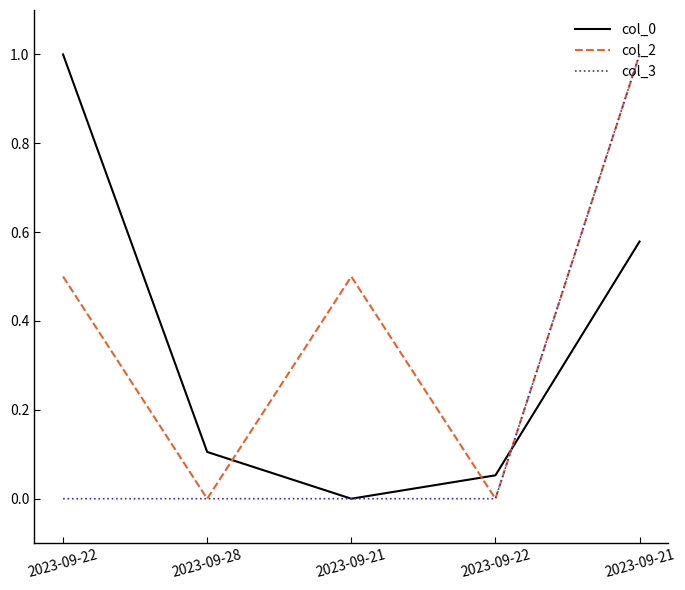

Rank the categories by col_0 value from highest to lowest.

2023-09-22, 2023-09-21, 2023-09-28, 2023-09-22, 2023-09-21